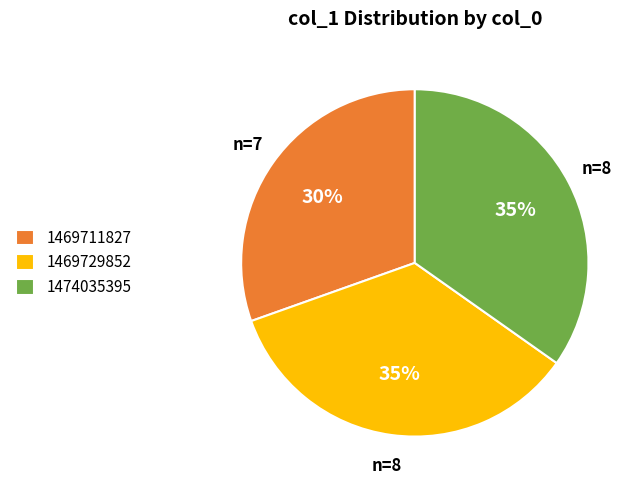

Which category has the smallest portion of the pie?

1469711827